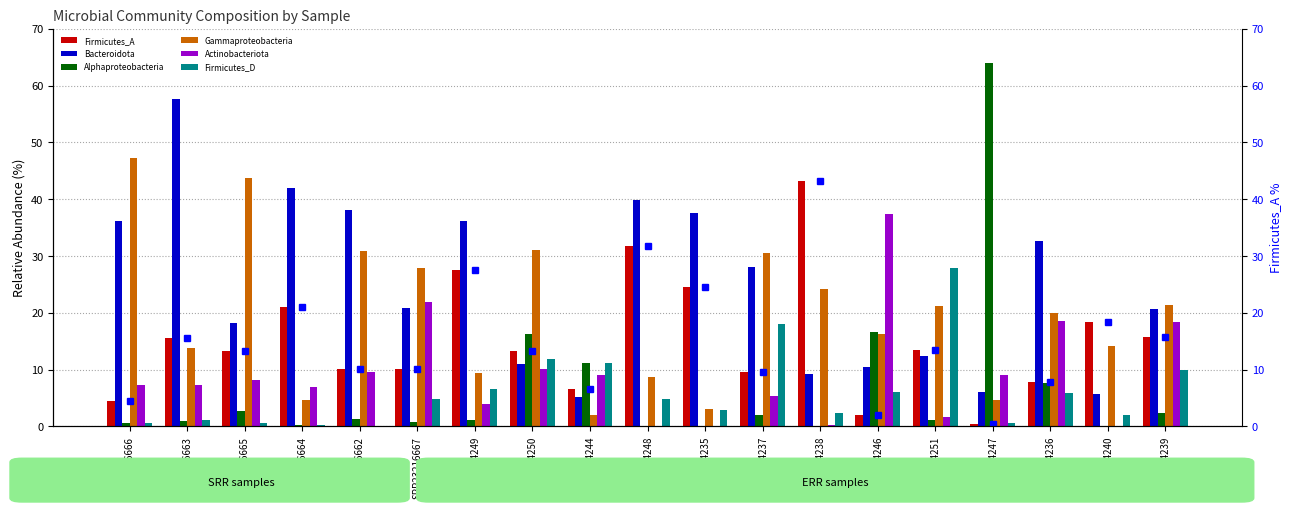

How many data points does each series have?

19